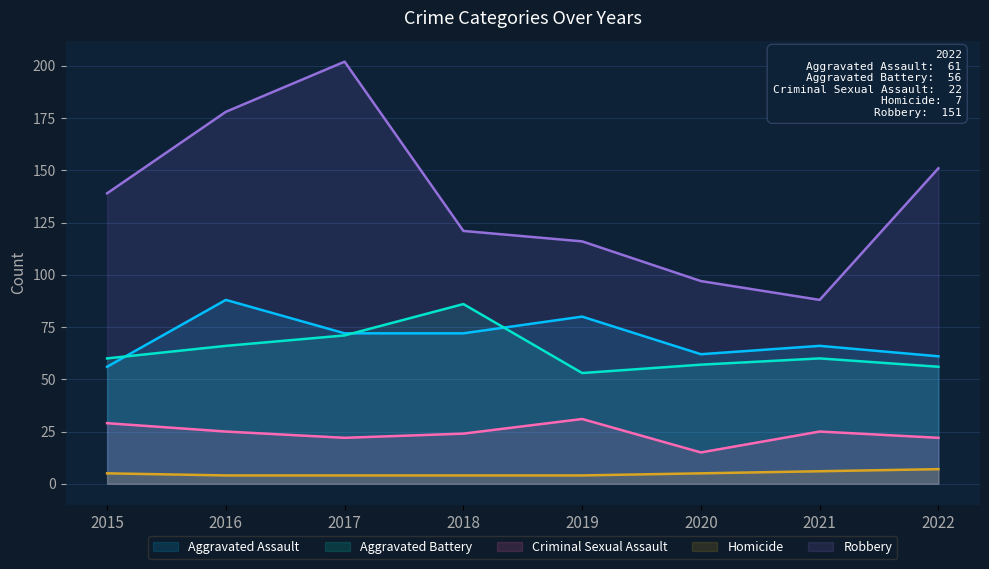

Reading left to right, what are all the values shown in this chart?

Aggravated Assault: 2015=56	2016=88	2017=72	2018=72	2019=80	2020=62	2021=66	2022=61
Aggravated Battery: 2015=60	2016=66	2017=71	2018=86	2019=53	2020=57	2021=60	2022=56
Criminal Sexual Assault: 2015=29	2016=25	2017=22	2018=24	2019=31	2020=15	2021=25	2022=22
Homicide: 2015=5	2016=4	2017=4	2018=4	2019=4	2020=5	2021=6	2022=7
Robbery: 2015=139	2016=178	2017=202	2018=121	2019=116	2020=97	2021=88	2022=151